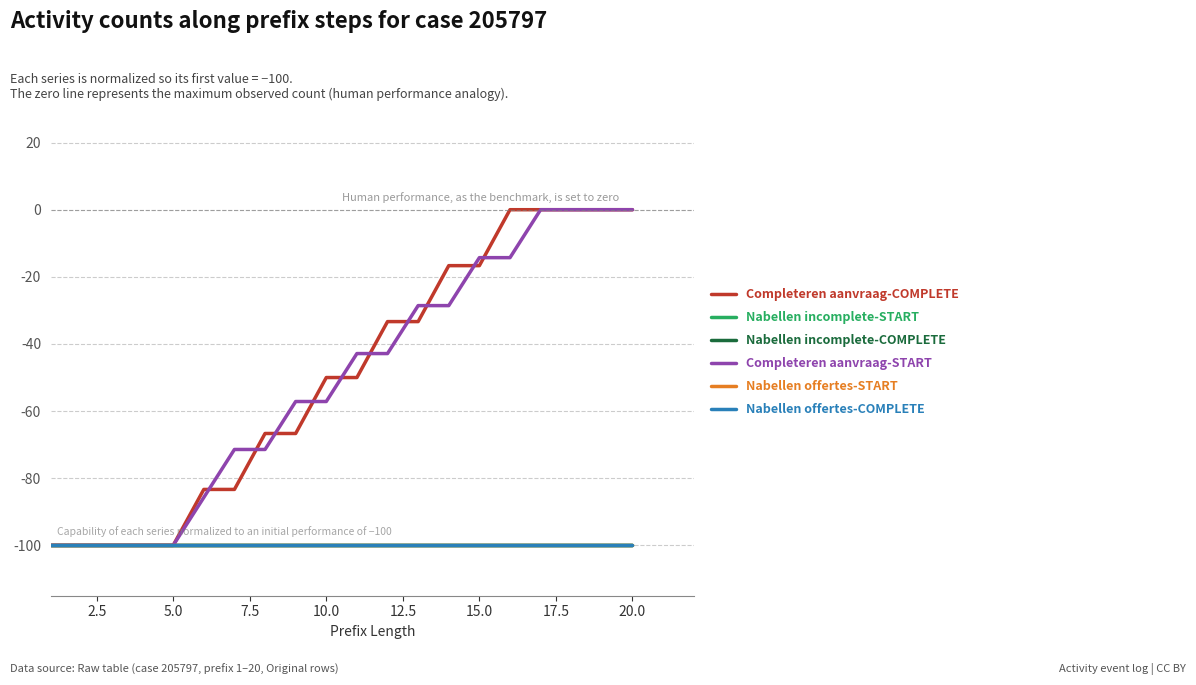

Does the chart have visible grid lines?

Yes